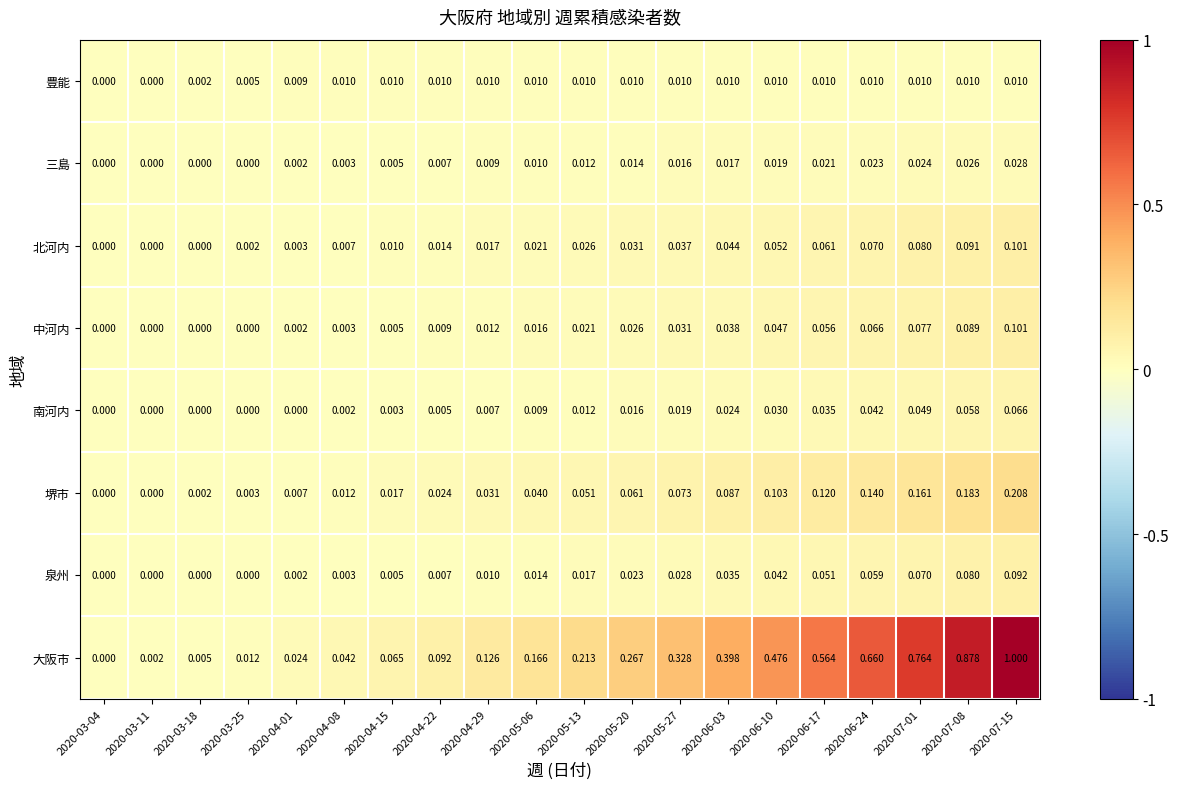

Which series has the largest range (max minus min)?

大阪市